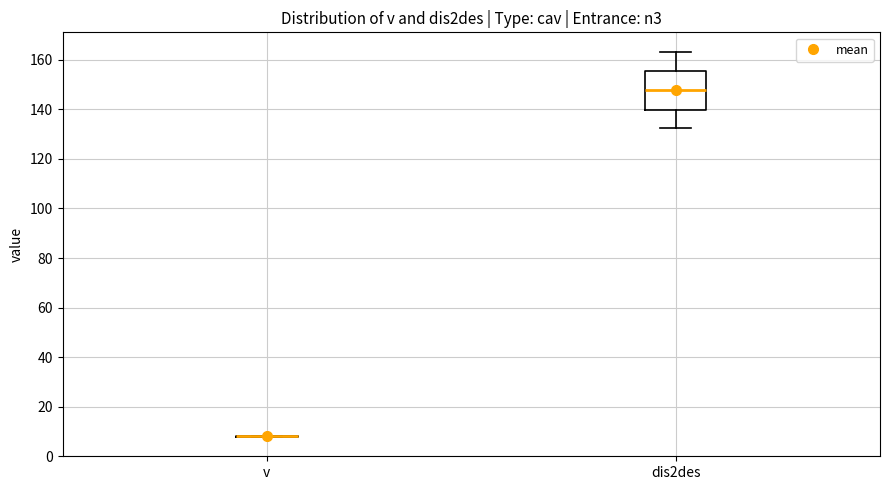

Where does the median line of the box for dis2des sit on the y-axis? The values are not printed on the chart, so give them approximately, as read against the axis.

148